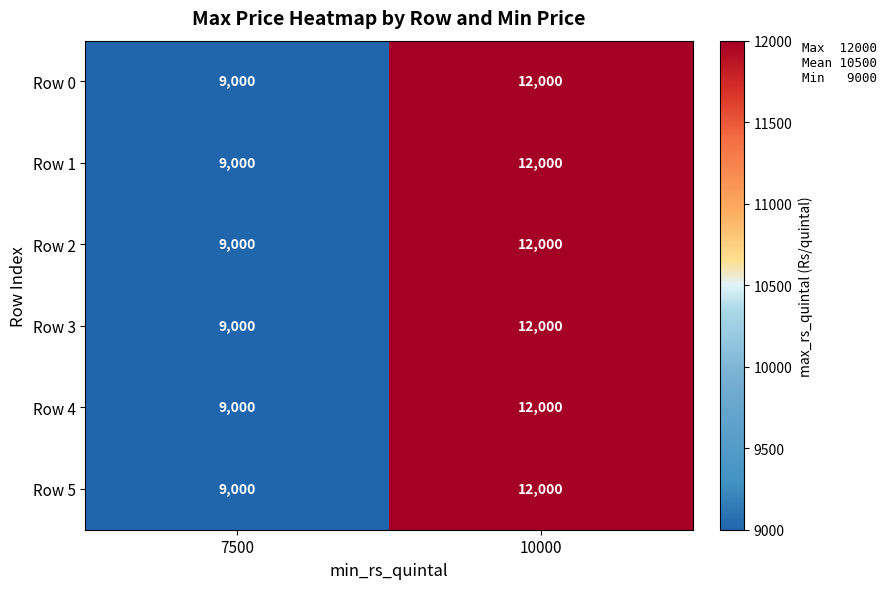

How many distinct data groups are displayed?

6